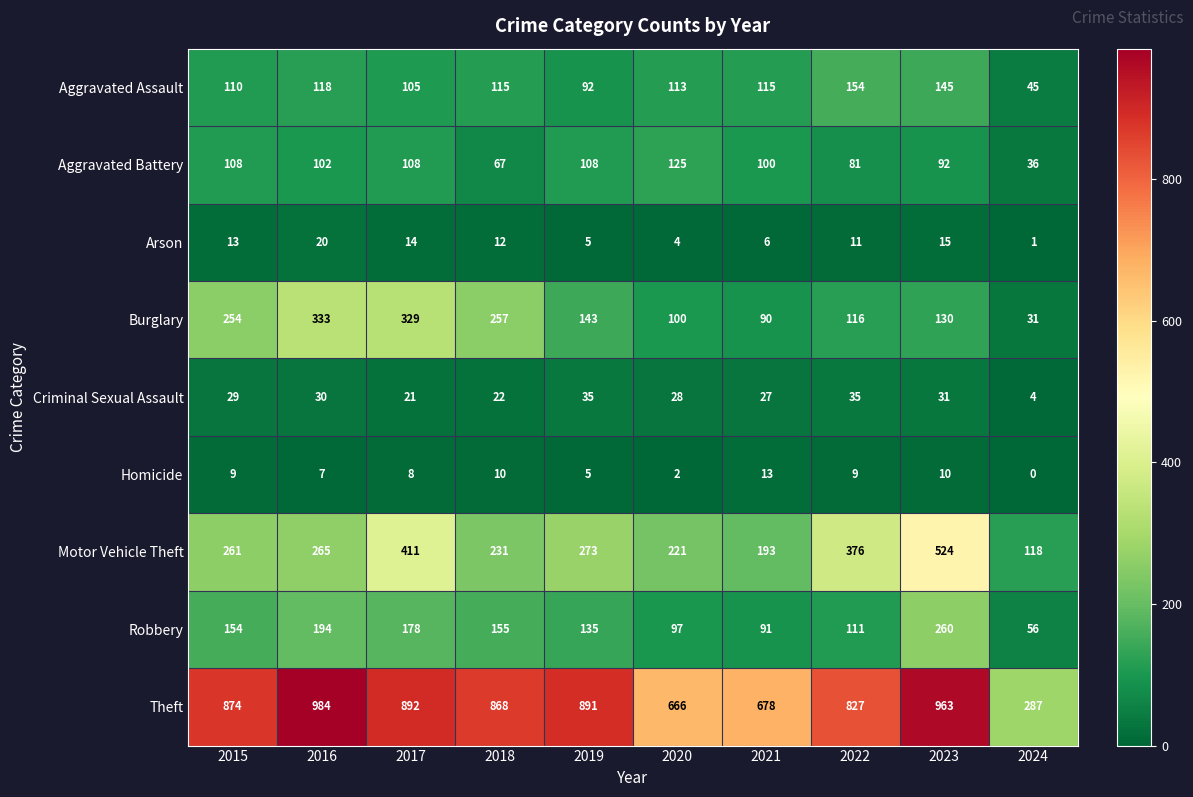

At which category does the chart reach its minimum across all series?

2024